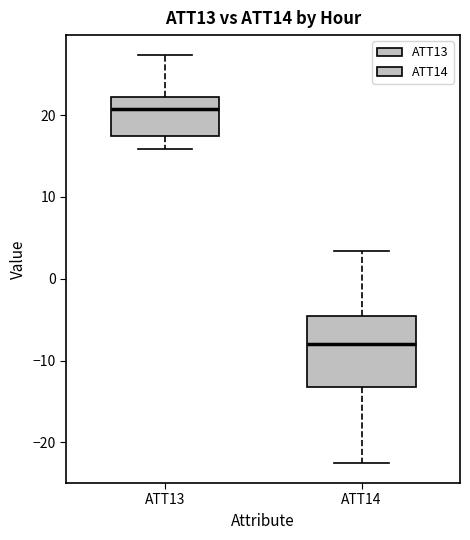

Which box is the tallest, from its lower edge to its upper edge?

ATT14